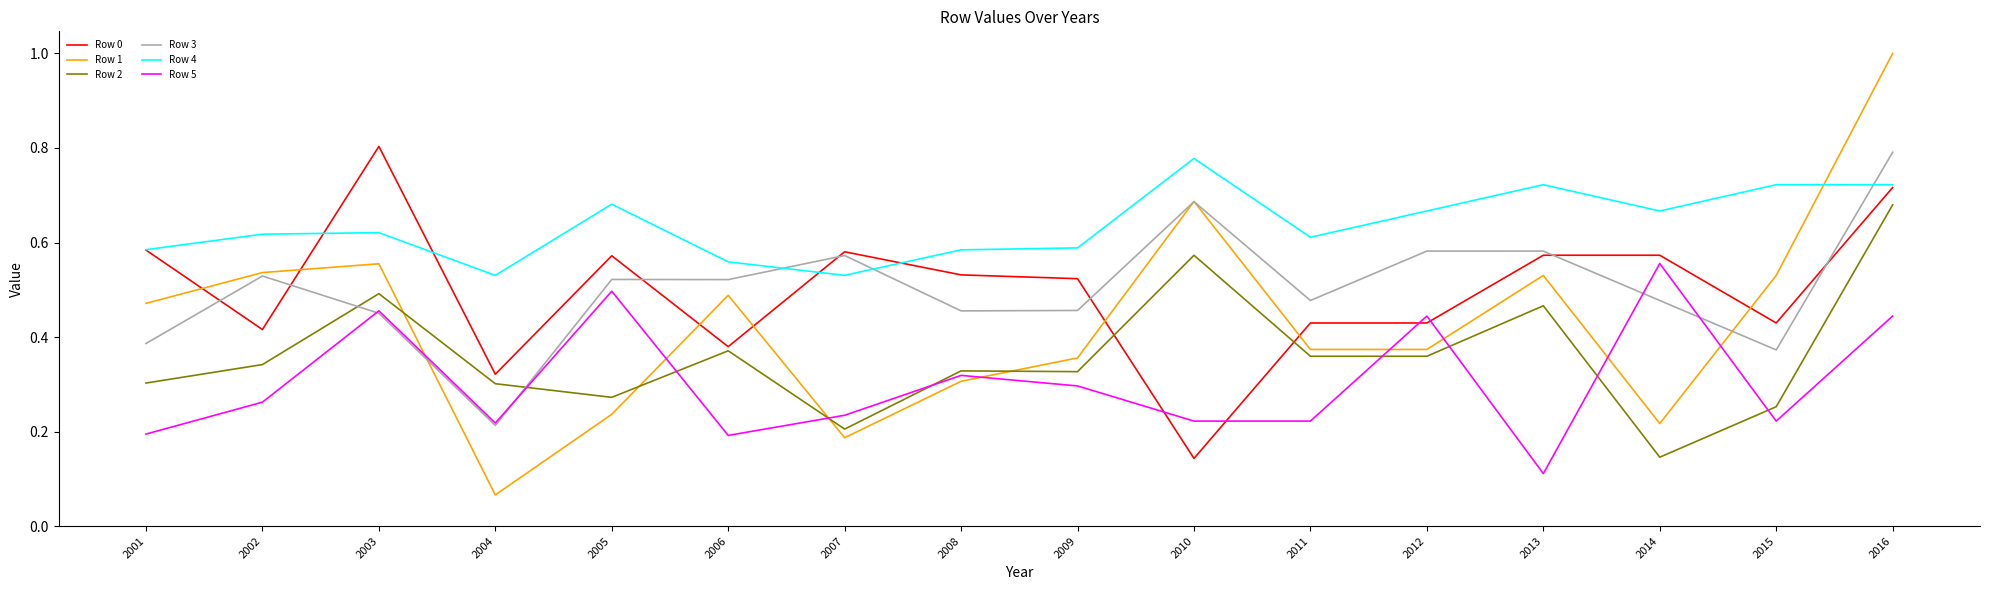

The value of Row 0 at 2009 is 0.7. True or false?

False